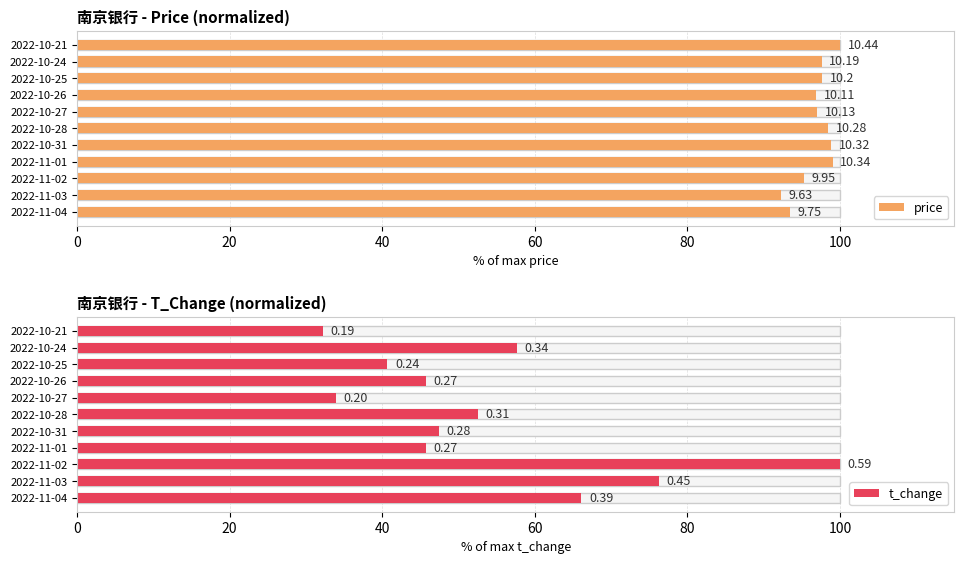

List the series in order of their overall mean, lowest first.

t_change, price